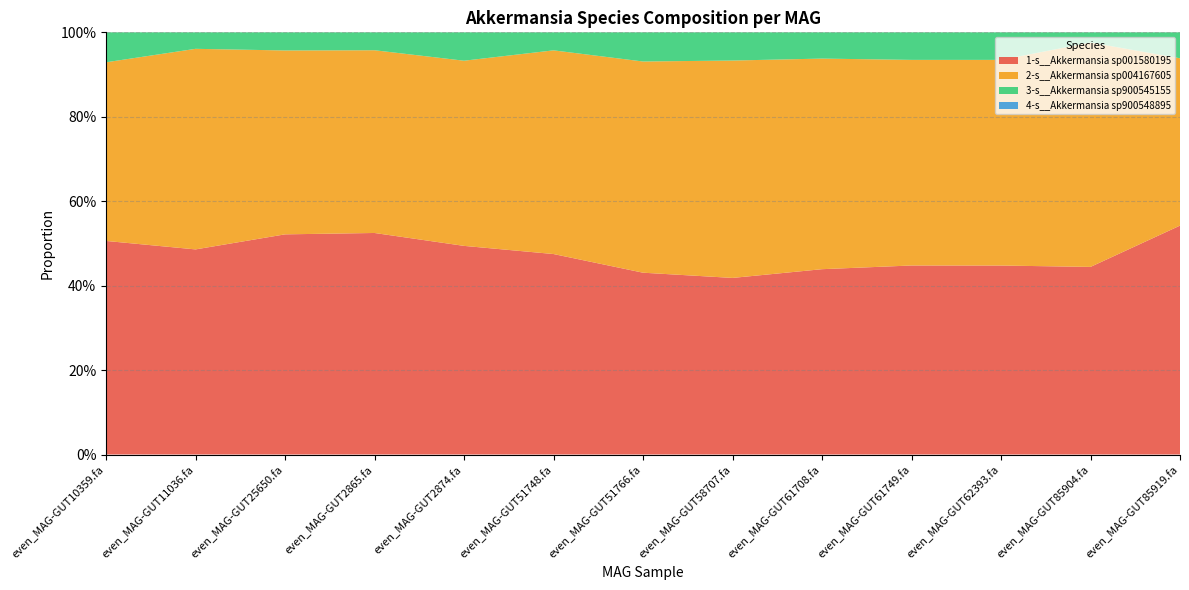

Reading left to right, list all the values displayed in this chart.

1-s__Akkermansia sp001580195: even_MAG-GUT10359.fa=0.5	even_MAG-GUT11036.fa=0.5	even_MAG-GUT25650.fa=0.5	even_MAG-GUT2865.fa=0.5	even_MAG-GUT2874.fa=0.5	even_MAG-GUT51748.fa=0.5	even_MAG-GUT51766.fa=0.4	even_MAG-GUT58707.fa=0.4	even_MAG-GUT61708.fa=0.4	even_MAG-GUT61749.fa=0.4	even_MAG-GUT62393.fa=0.4	even_MAG-GUT85904.fa=0.4	even_MAG-GUT85919.fa=0.5
2-s__Akkermansia sp004167605: even_MAG-GUT10359.fa=0.4	even_MAG-GUT11036.fa=0.5	even_MAG-GUT25650.fa=0.4	even_MAG-GUT2865.fa=0.4	even_MAG-GUT2874.fa=0.4	even_MAG-GUT51748.fa=0.5	even_MAG-GUT51766.fa=0.5	even_MAG-GUT58707.fa=0.5	even_MAG-GUT61708.fa=0.5	even_MAG-GUT61749.fa=0.5	even_MAG-GUT62393.fa=0.5	even_MAG-GUT85904.fa=0.5	even_MAG-GUT85919.fa=0.4
3-s__Akkermansia sp900545155: even_MAG-GUT10359.fa=0.1	even_MAG-GUT11036.fa=0.0	even_MAG-GUT25650.fa=0.0	even_MAG-GUT2865.fa=0.0	even_MAG-GUT2874.fa=0.1	even_MAG-GUT51748.fa=0.0	even_MAG-GUT51766.fa=0.1	even_MAG-GUT58707.fa=0.1	even_MAG-GUT61708.fa=0.1	even_MAG-GUT61749.fa=0.1	even_MAG-GUT62393.fa=0.1	even_MAG-GUT85904.fa=0.0	even_MAG-GUT85919.fa=0.1
4-s__Akkermansia sp900548895: even_MAG-GUT10359.fa=0.0	even_MAG-GUT11036.fa=0.0	even_MAG-GUT25650.fa=0.0	even_MAG-GUT2865.fa=0.0	even_MAG-GUT2874.fa=0.0	even_MAG-GUT51748.fa=0.0	even_MAG-GUT51766.fa=0.0	even_MAG-GUT58707.fa=0.0	even_MAG-GUT61708.fa=0.0	even_MAG-GUT61749.fa=0.0	even_MAG-GUT62393.fa=0.0	even_MAG-GUT85904.fa=0.0	even_MAG-GUT85919.fa=0.0